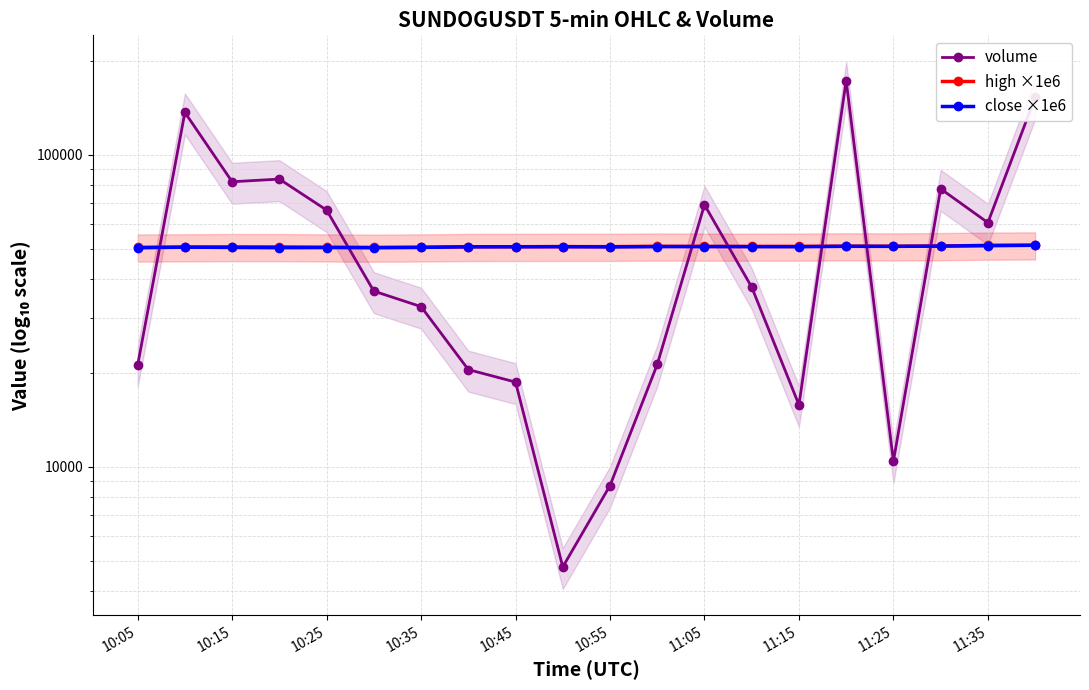

What is the sum of all close ×1e6 values?

1015350